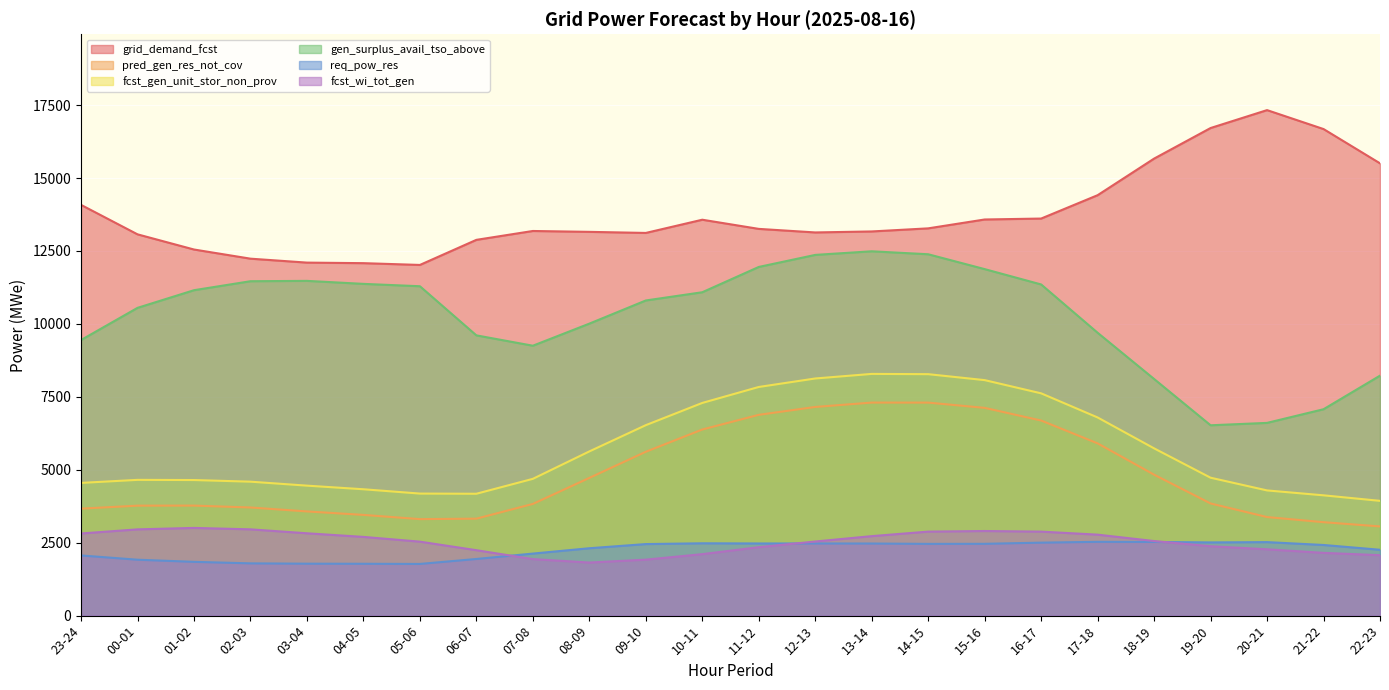

Which has a higher value, 06-07 or 07-08?

07-08